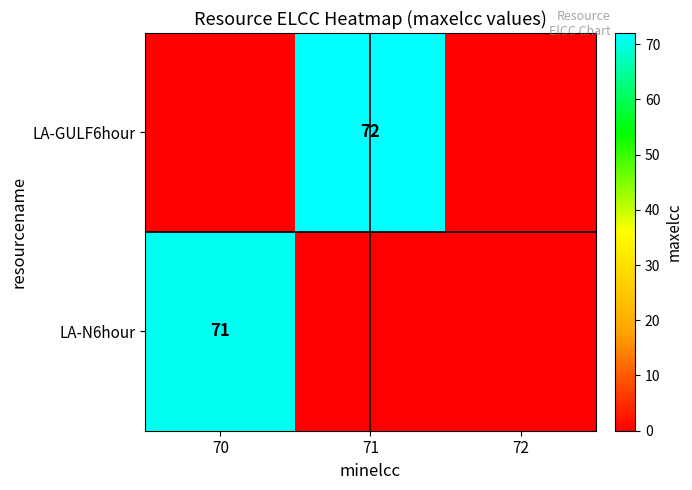

How many categories are shown in the chart?

3